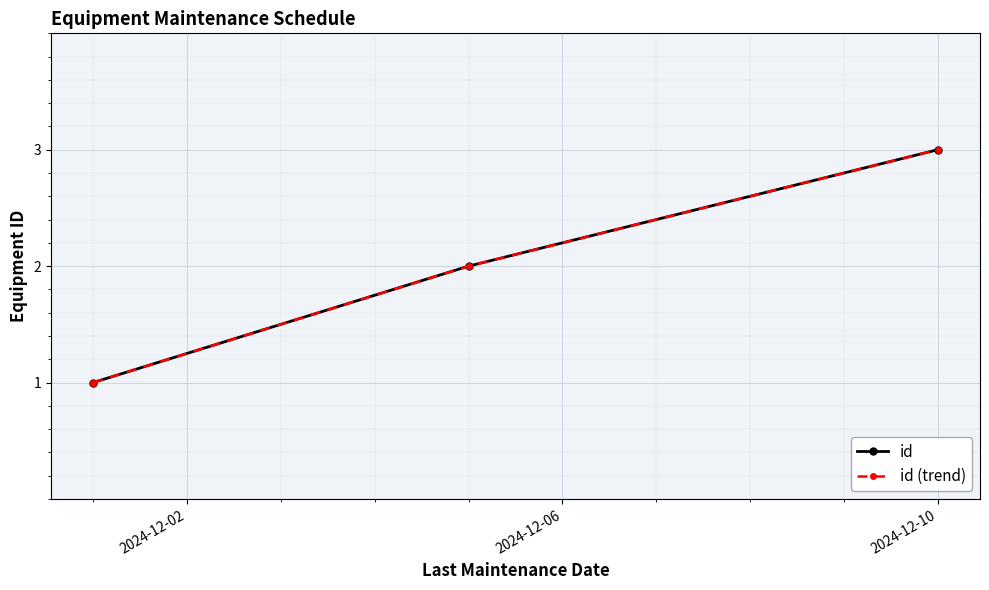

Where does the id (trend) series first go above 2?

2024-12-10